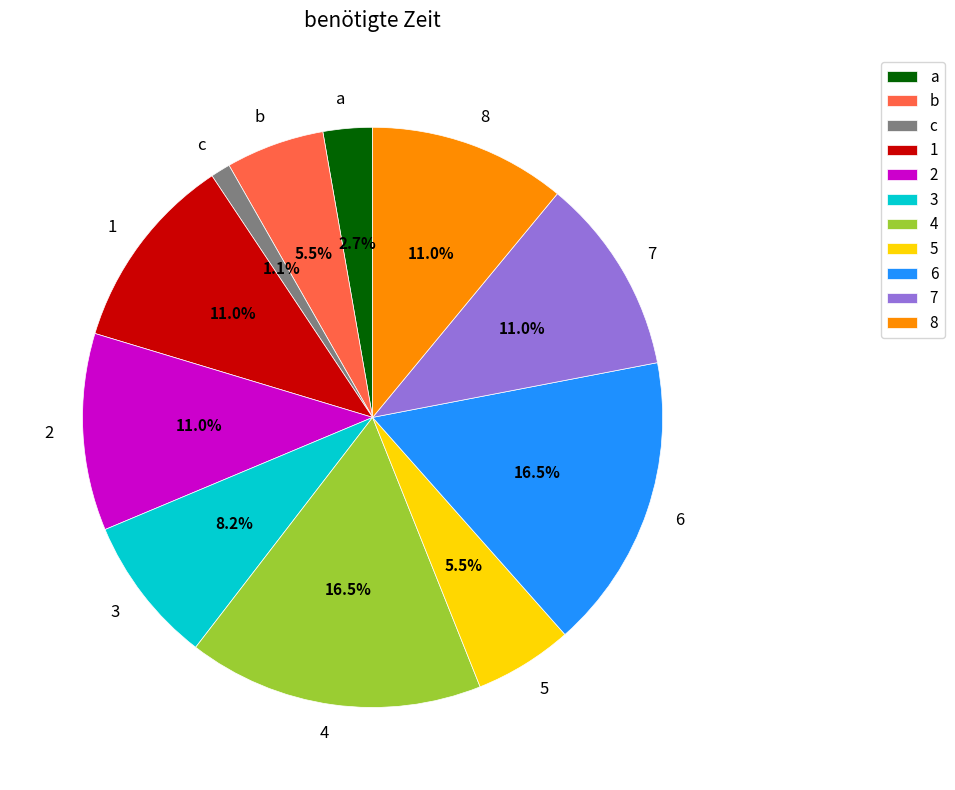

What is the smallest slice in the pie chart?

c